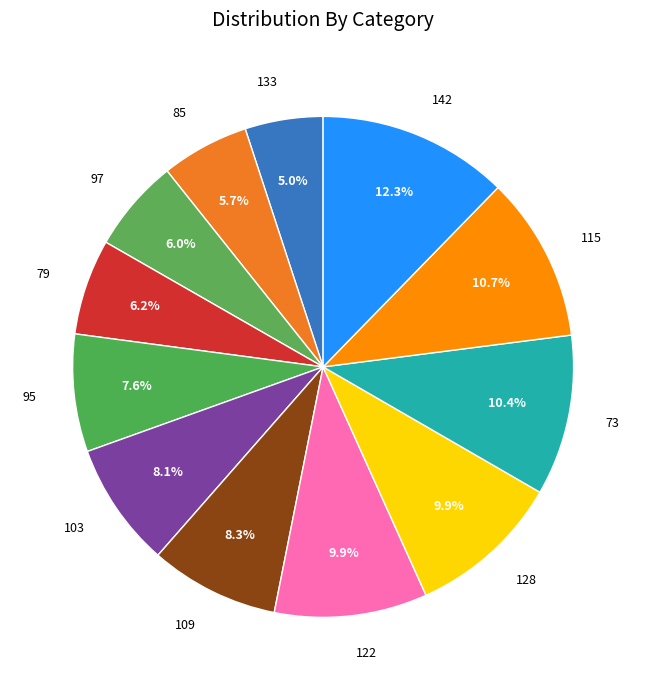

What percentage is the 133 slice, to the nearest percent?

5%